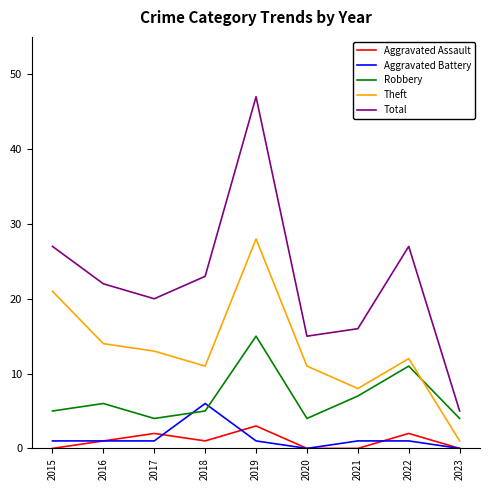

Which series has the largest range (max minus min)?

Total